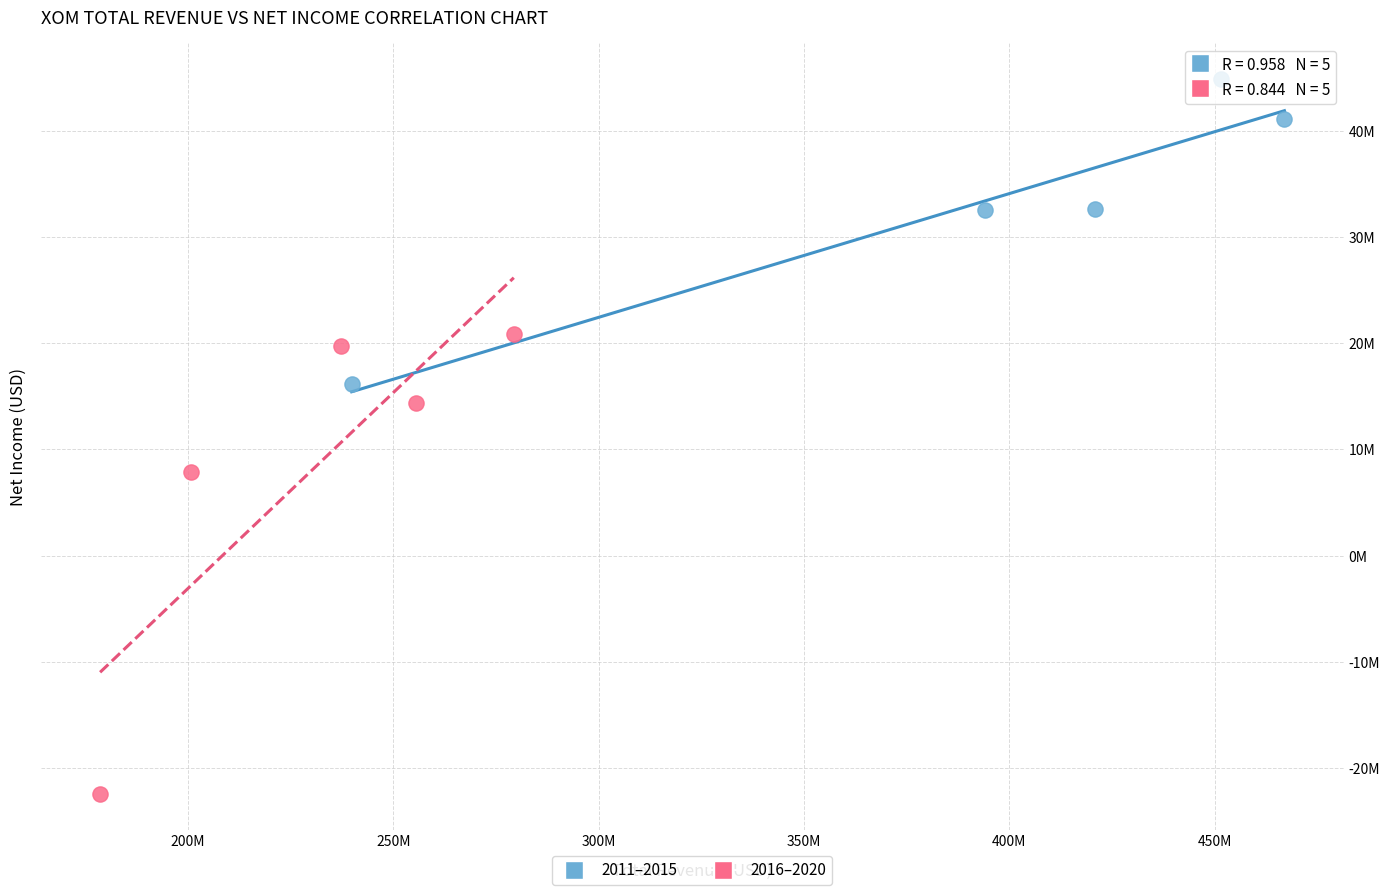

Which series has the widest spread of Y values?

2016–2020